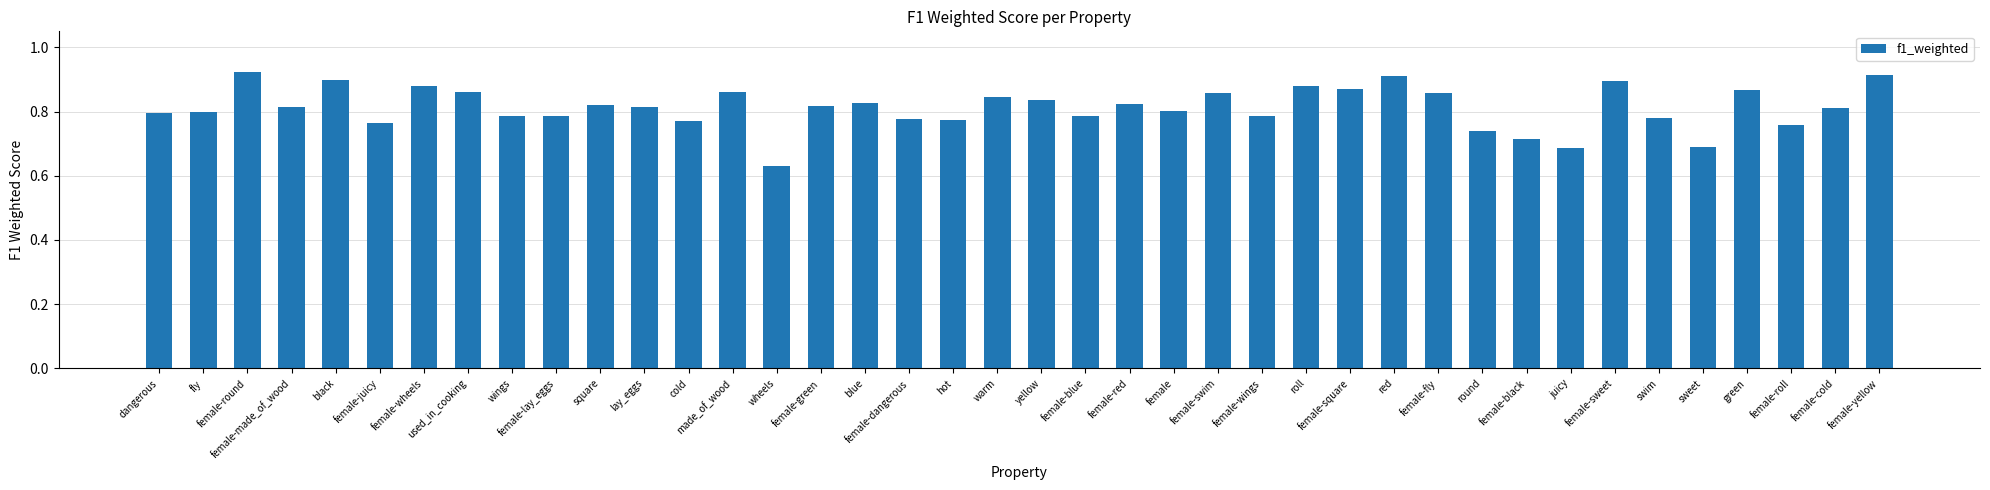

What position from the left is wheels?

15